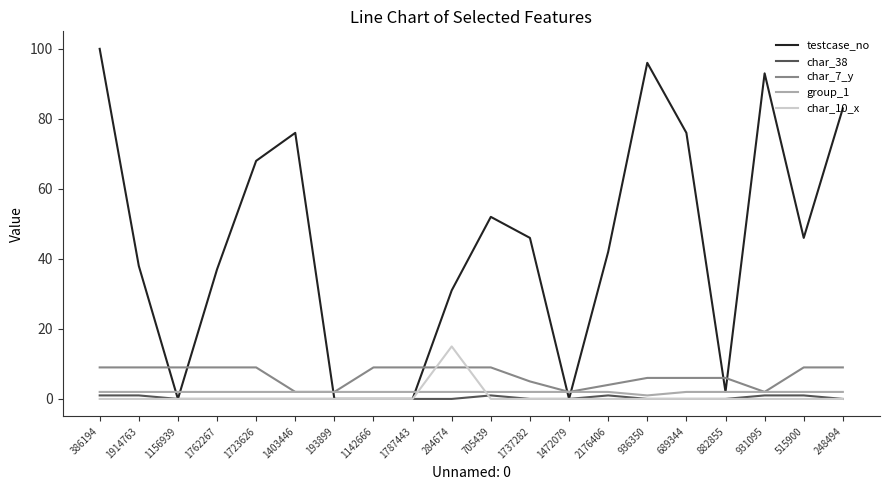

True or false: char_10_x has more than 0 points higher than both neighbors.

True